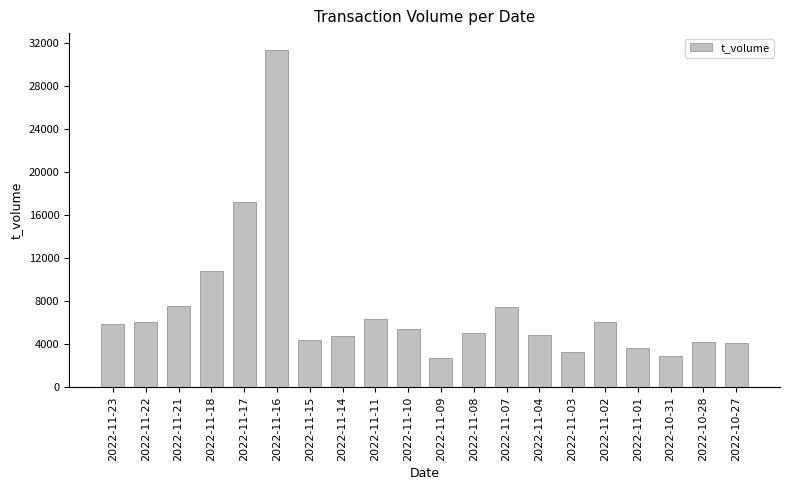

What is the difference between the maximum and minimum values?

28576